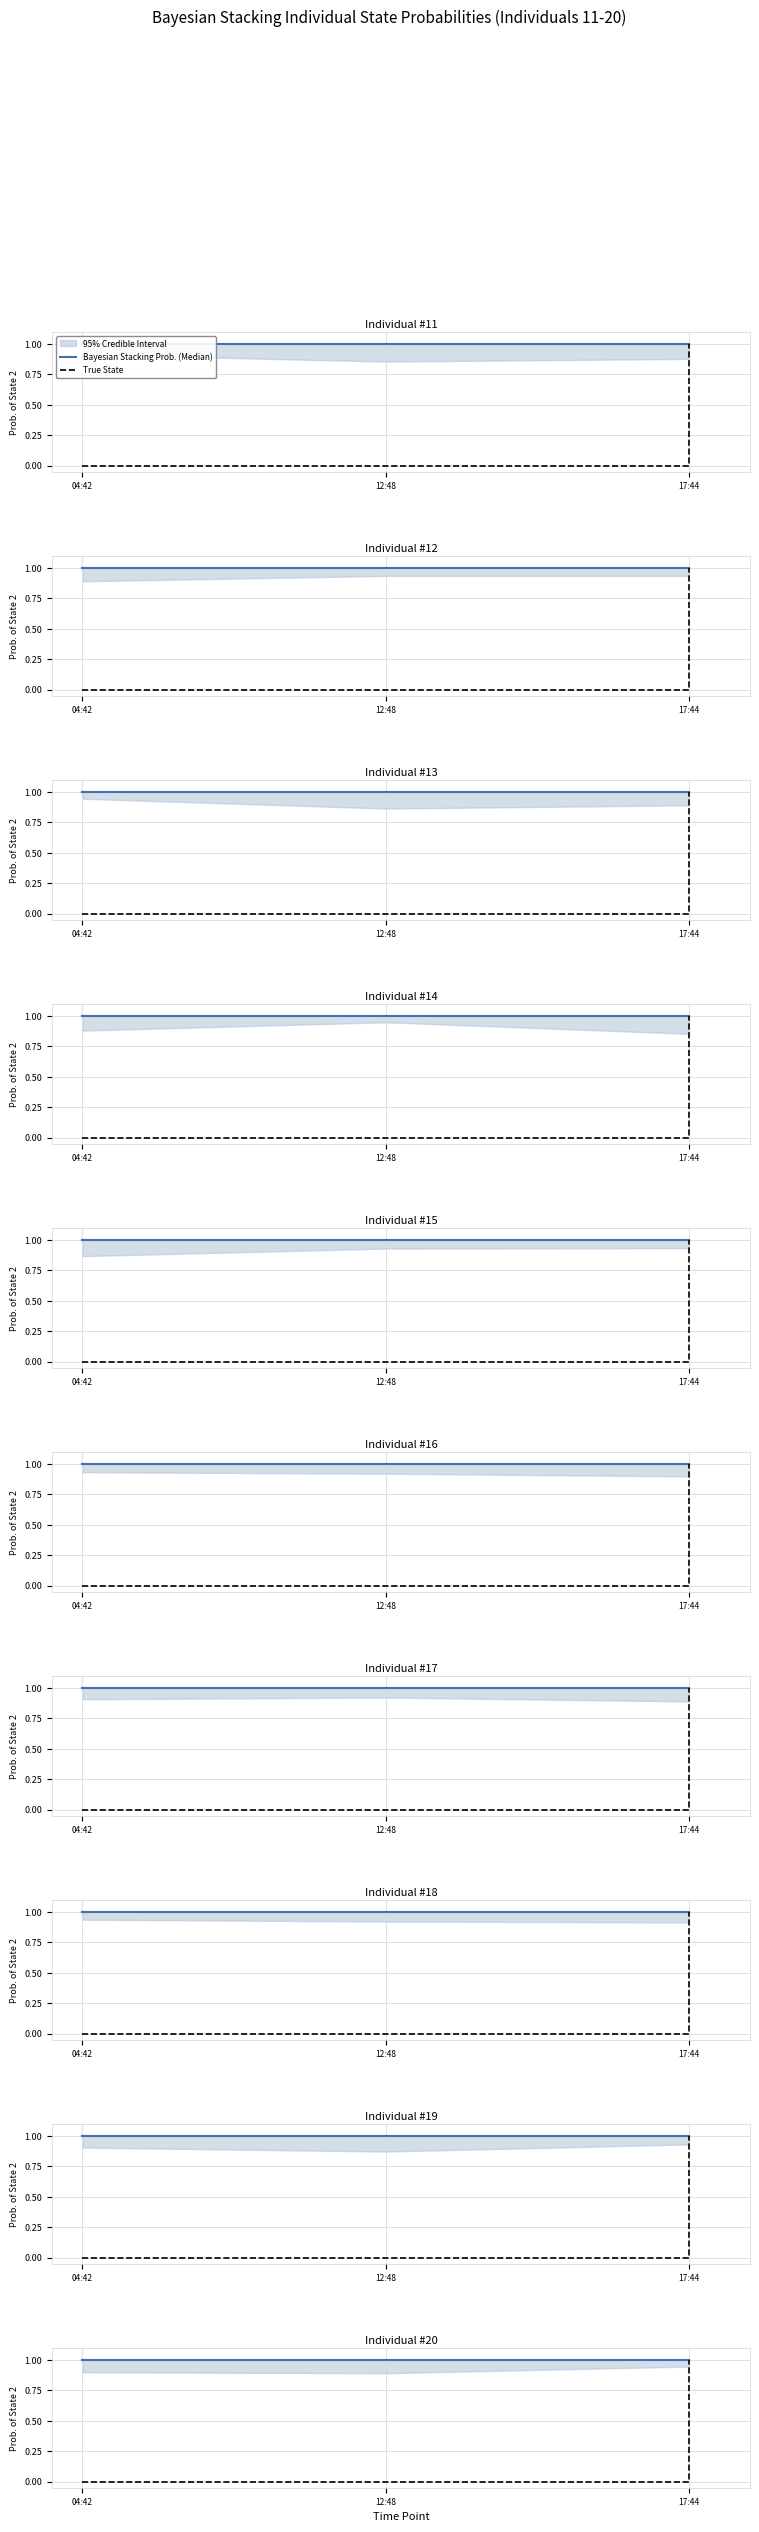

The True State series shows 1 at 17:44. True or false?

True